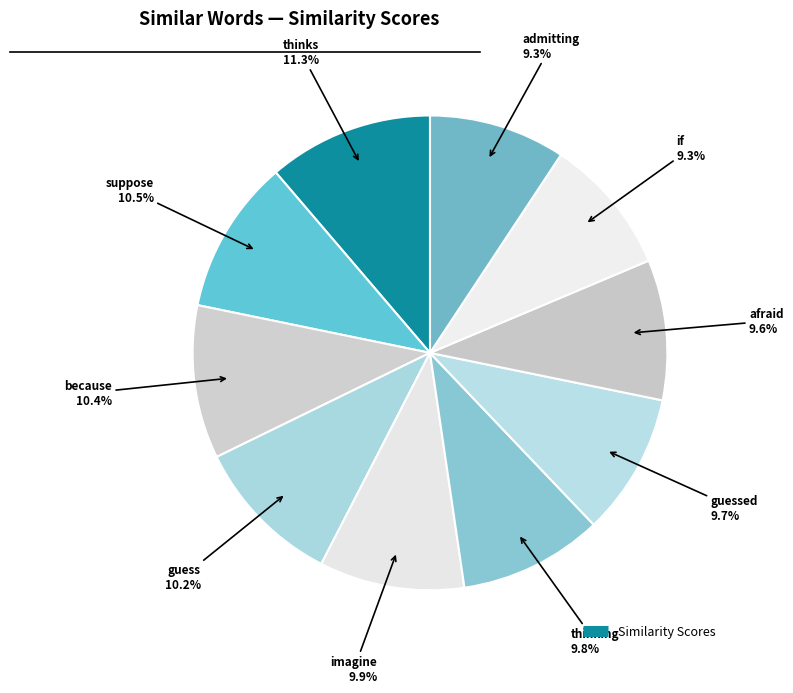

Which category has the biggest portion of the pie?

thinks